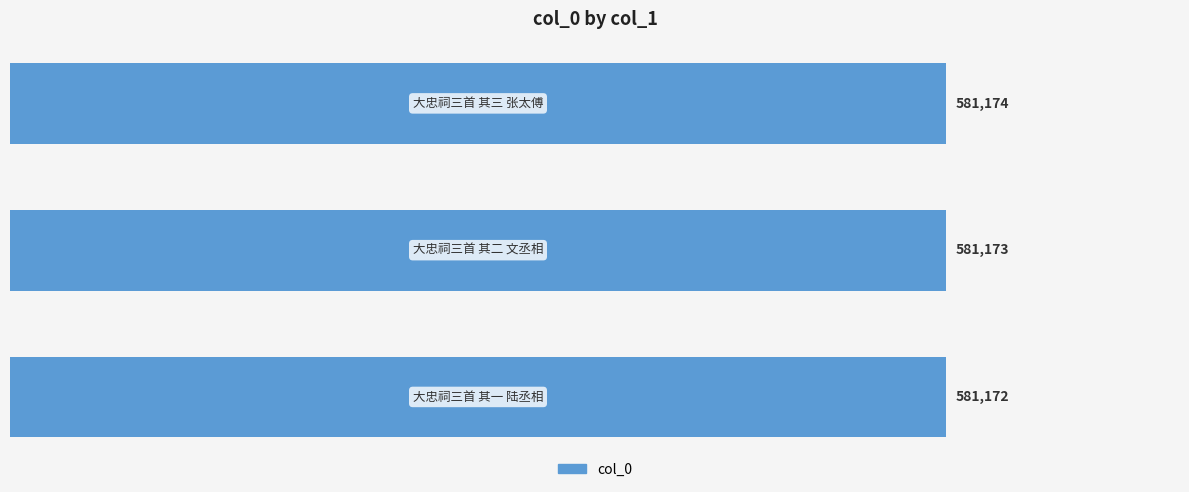

How many values are between 581172 and 581174?

3